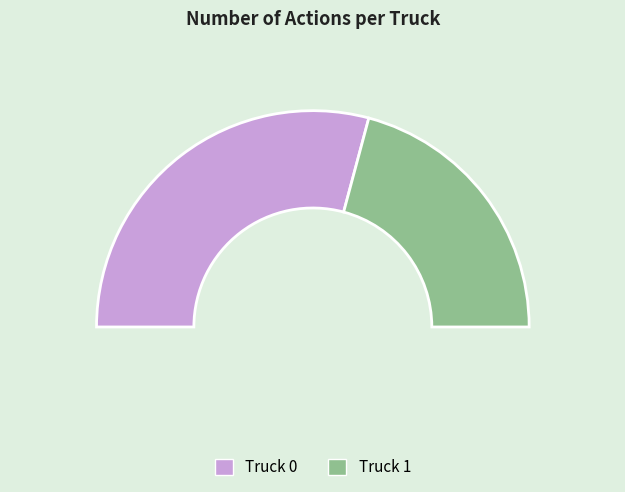

To the nearest percent, what is the difference between the largest and smallest slice percentages?

17%